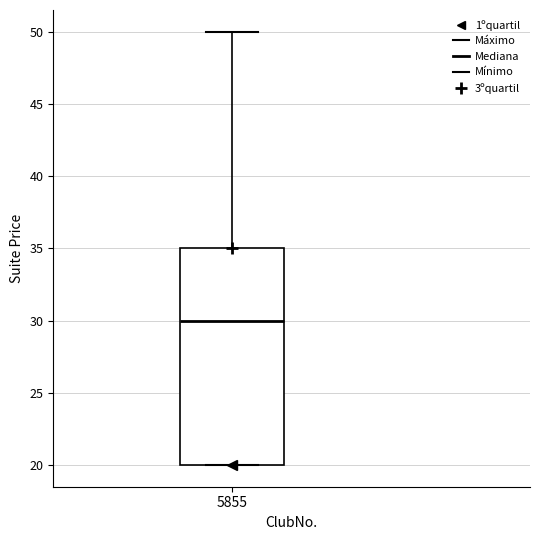

Transcribe this box plot: give where the median line is, the range the box spans, and where the two whiskers end, as read against the y-axis. The values are not printed on the chart, so give them approximately, as read against the axis.

median 30, box 20 to 35, whiskers 20 to 50